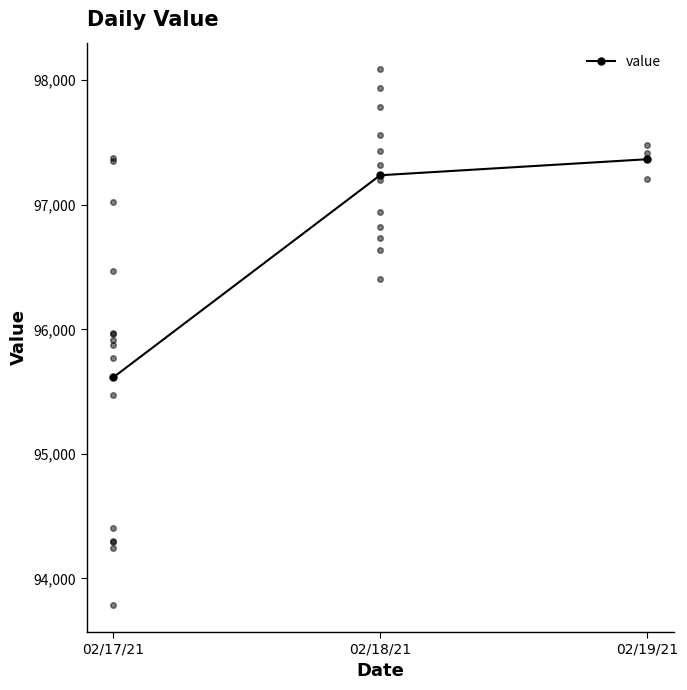

How many lines are shown in the chart?

1